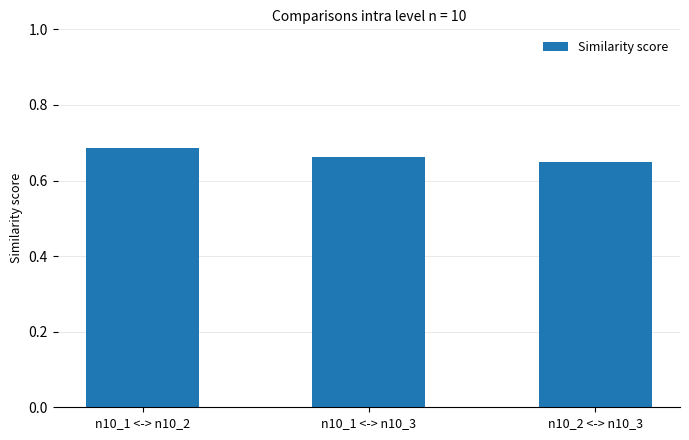

At which category does the chart reach its peak across all series?

n10_1 <-> n10_2